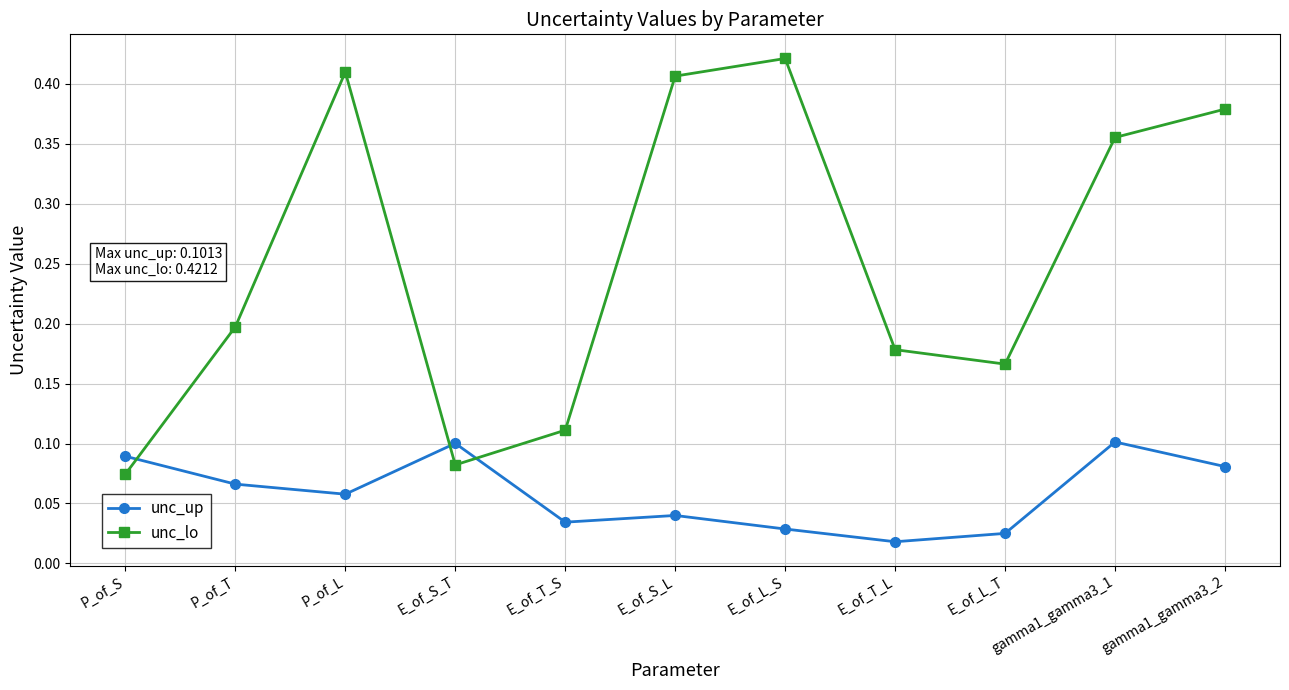

How many interior local valleys does the unc_lo series have?

2